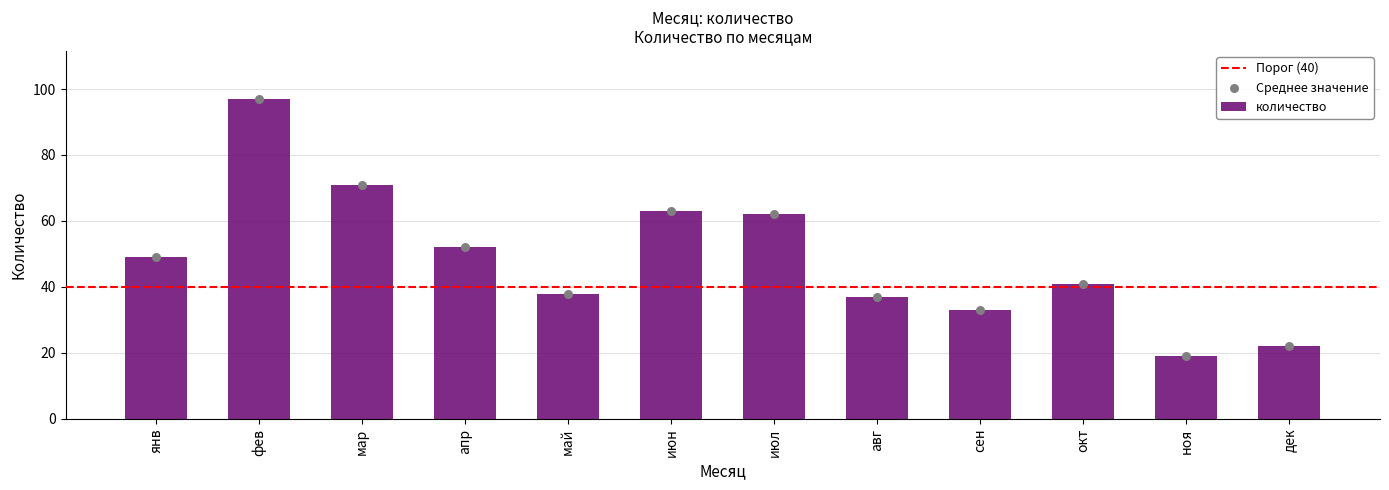

What is the change in value from фев to сен?

-64